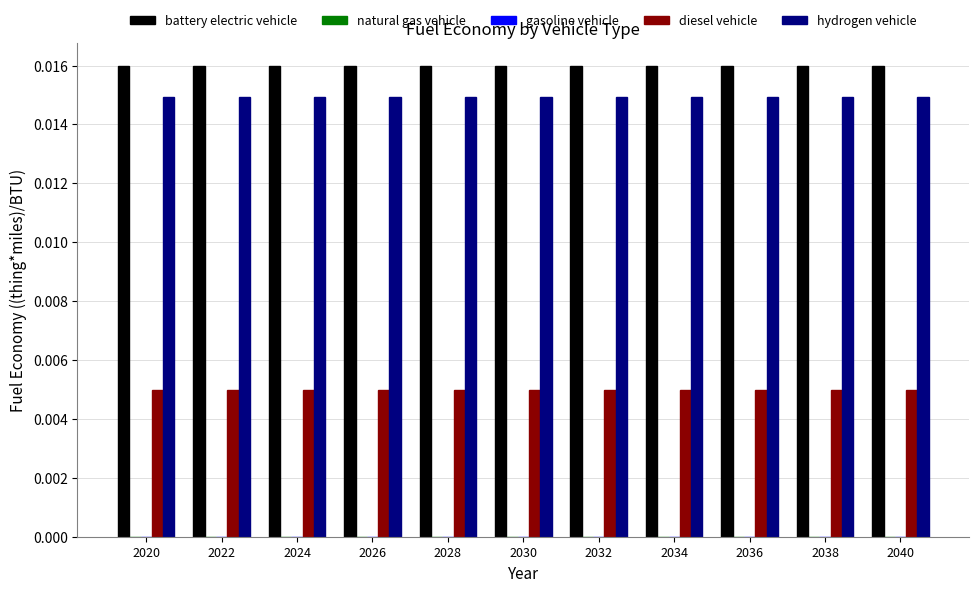

Which series has the widest spread of values?

battery electric vehicle